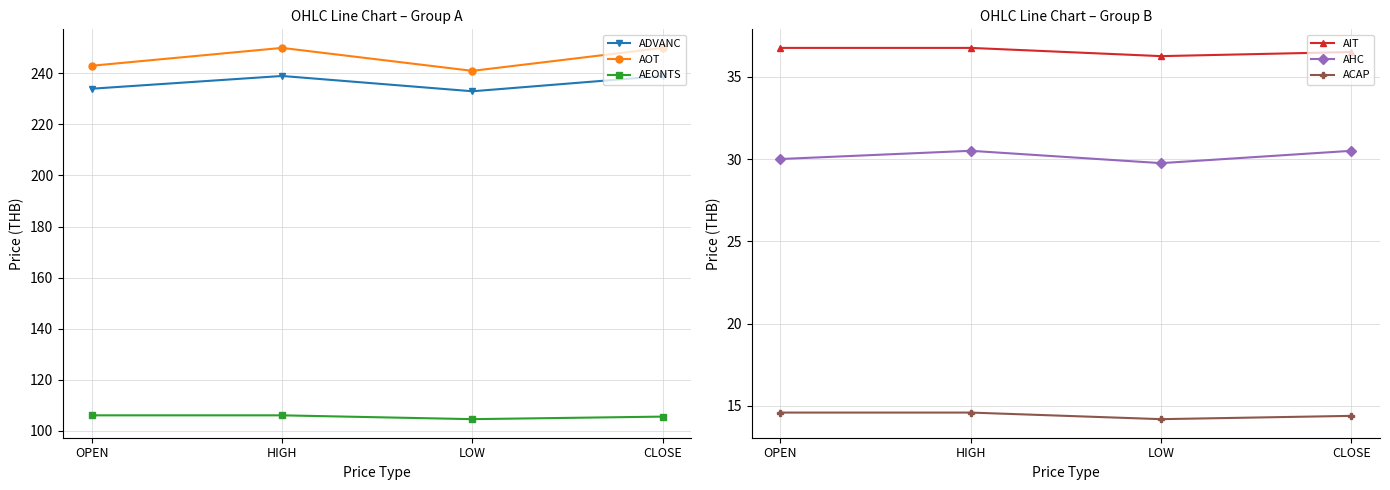

Where is AIT nearest to the value 36?

LOW